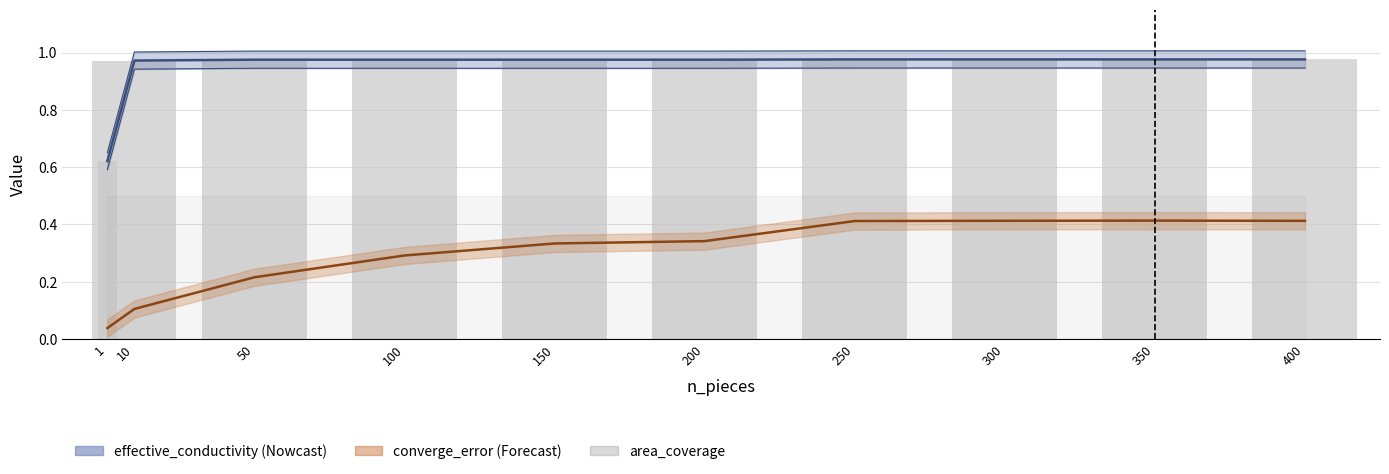

How many groups of bars are there?

10